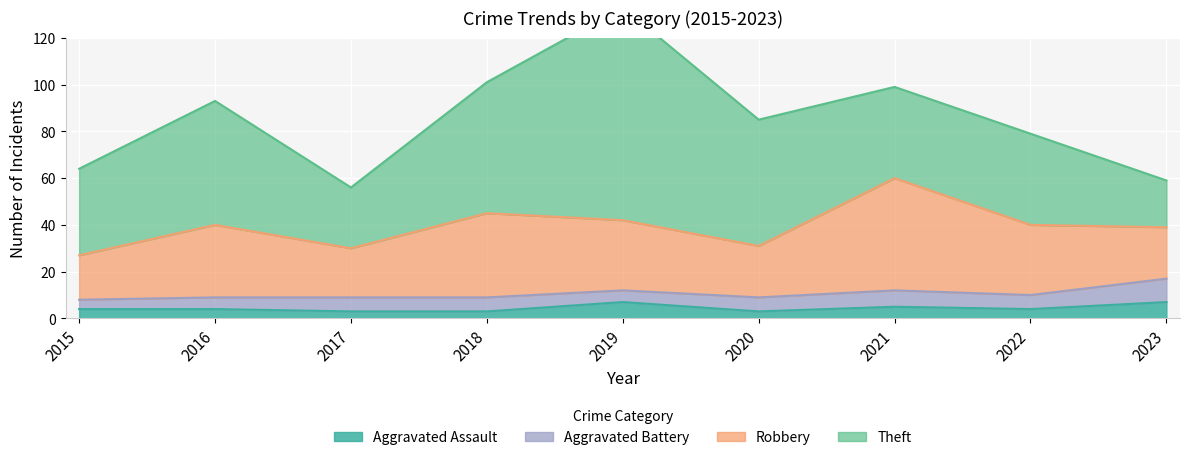

Reading left to right, extract all data points from this chart.

Theft: 2015=37	2016=53	2017=26	2018=56	2019=91	2020=54	2021=39	2022=39	2023=20
Robbery: 2015=19	2016=31	2017=21	2018=36	2019=30	2020=22	2021=48	2022=30	2023=22
Aggravated Battery: 2015=4	2016=5	2017=6	2018=6	2019=5	2020=6	2021=7	2022=6	2023=10
Aggravated Assault: 2015=4	2016=4	2017=3	2018=3	2019=7	2020=3	2021=5	2022=4	2023=7